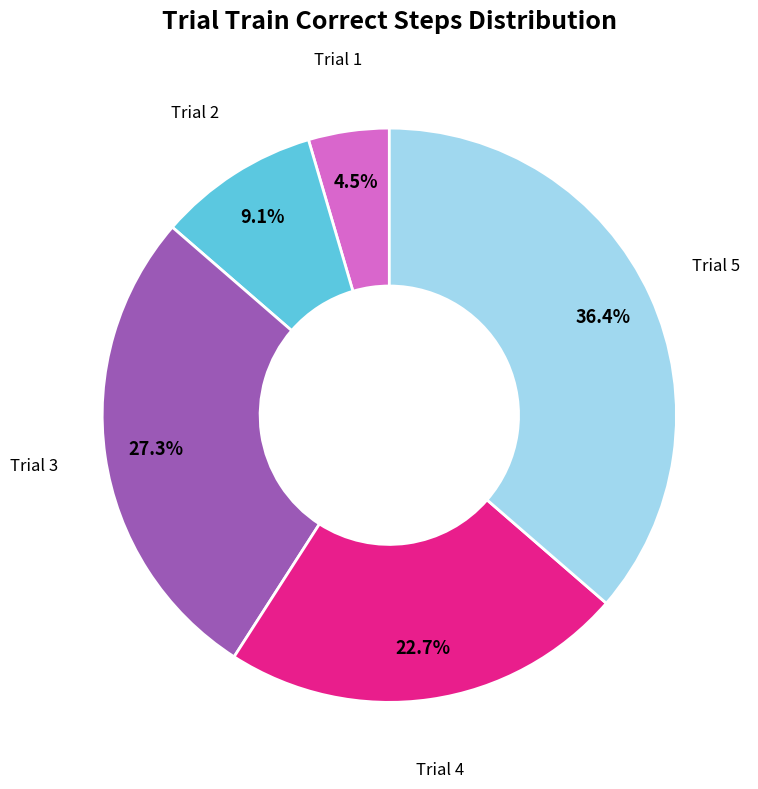

Count the number of slices in the pie.

5